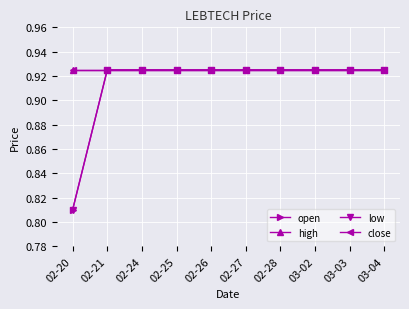

Does the chart have visible grid lines?

Yes